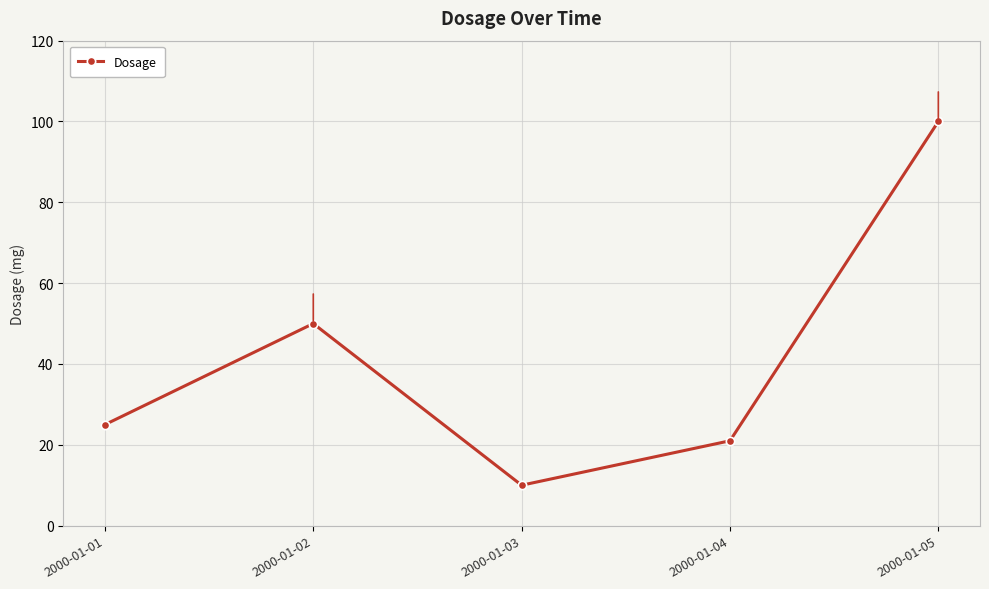

Read the value at 2000-01-05.

100